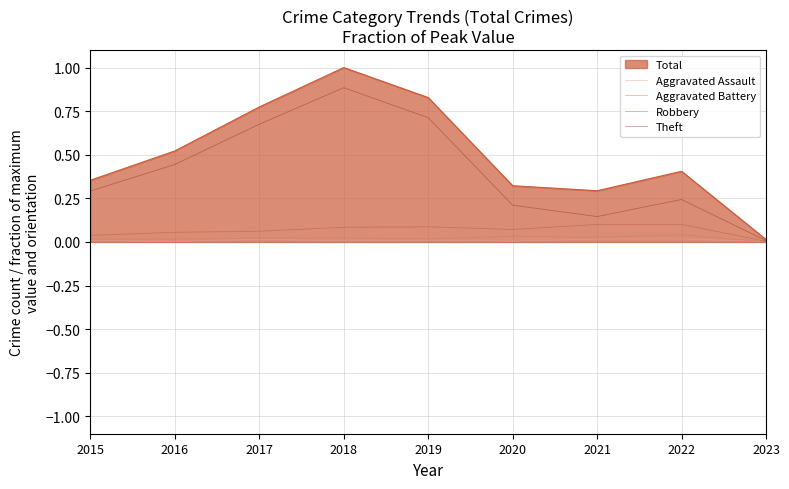

True or false: Aggravated Battery has a value of 0.0 at 2021.

True